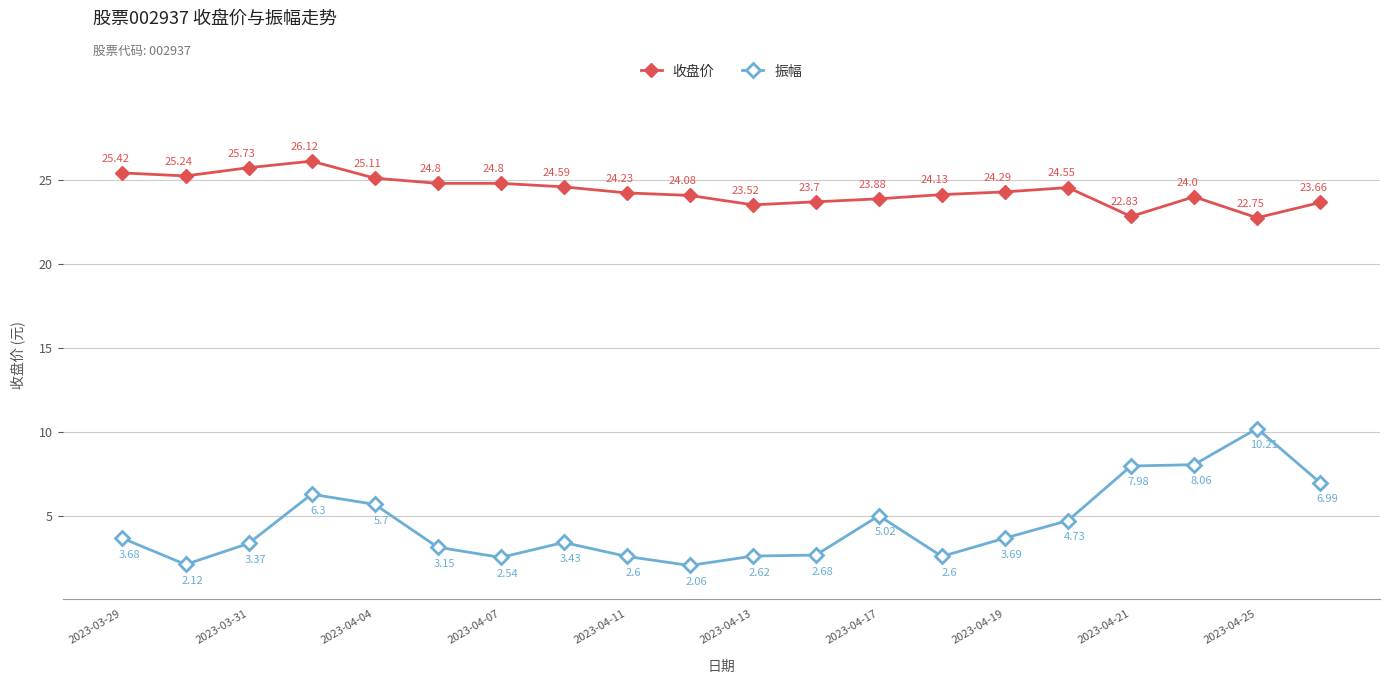

What are all the series names shown in the legend?

收盘价, 振幅